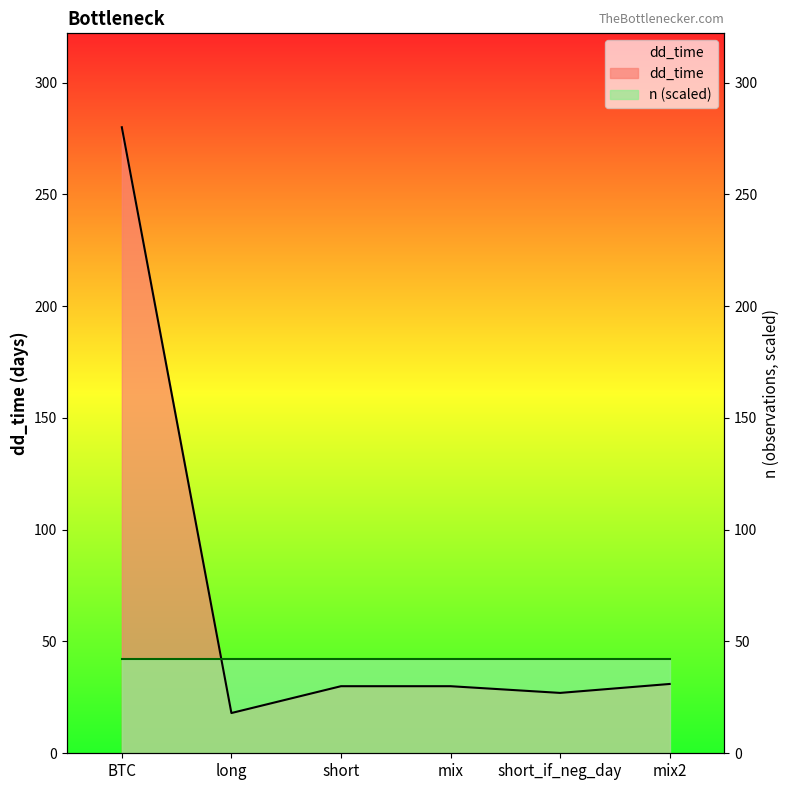

Rank the categories by value from lowest to highest.

long, short_if_neg_day, short, mix, mix2, BTC